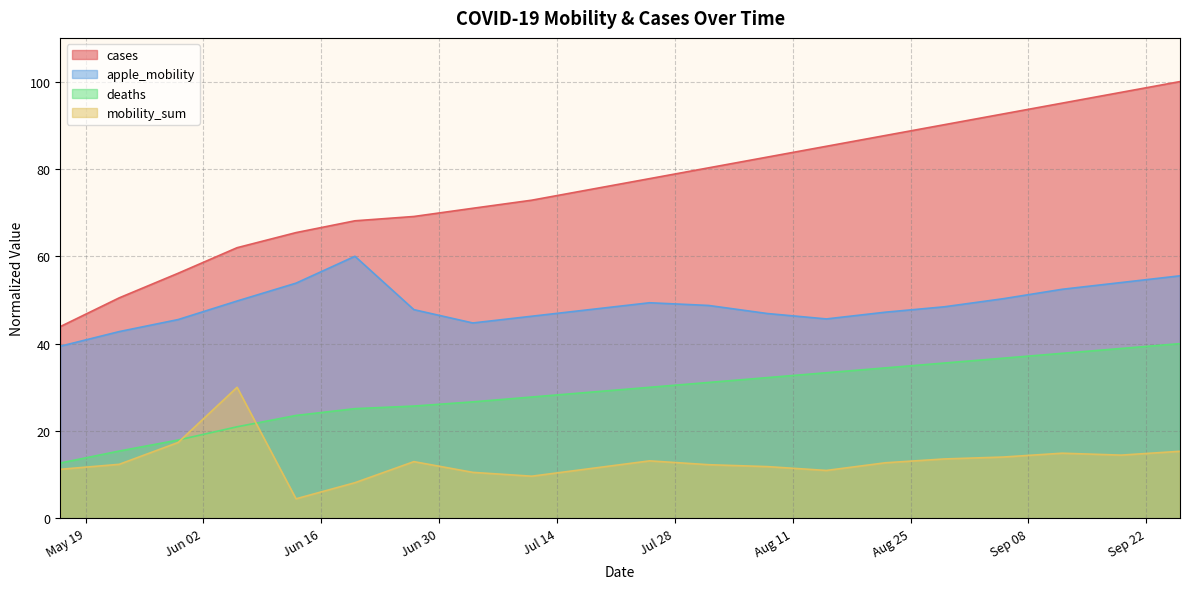

Where is the first local minimum for mobility_sum?

2020-06-13